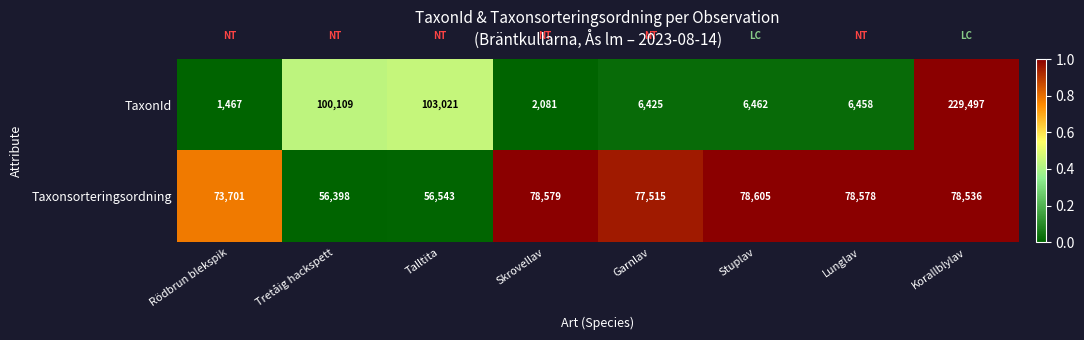

Rank the series by their average value, from highest to lowest.

Taxonsorteringsordning, TaxonId